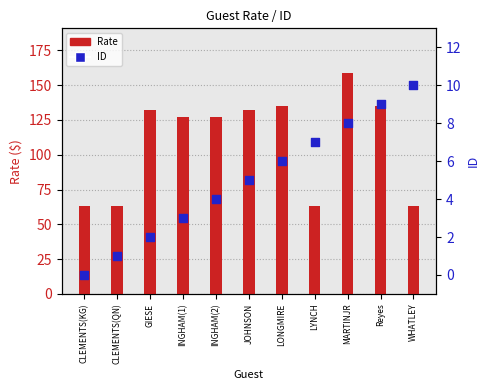

Which series reaches the maximum Y coordinate?

Rate